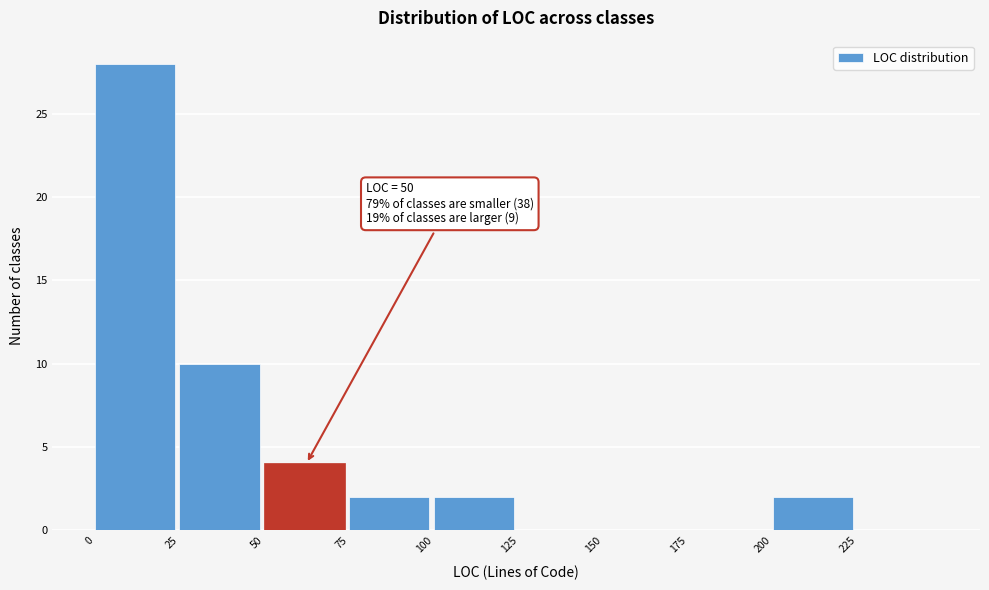

Which range on the x-axis has the tallest bar?

0 to 25